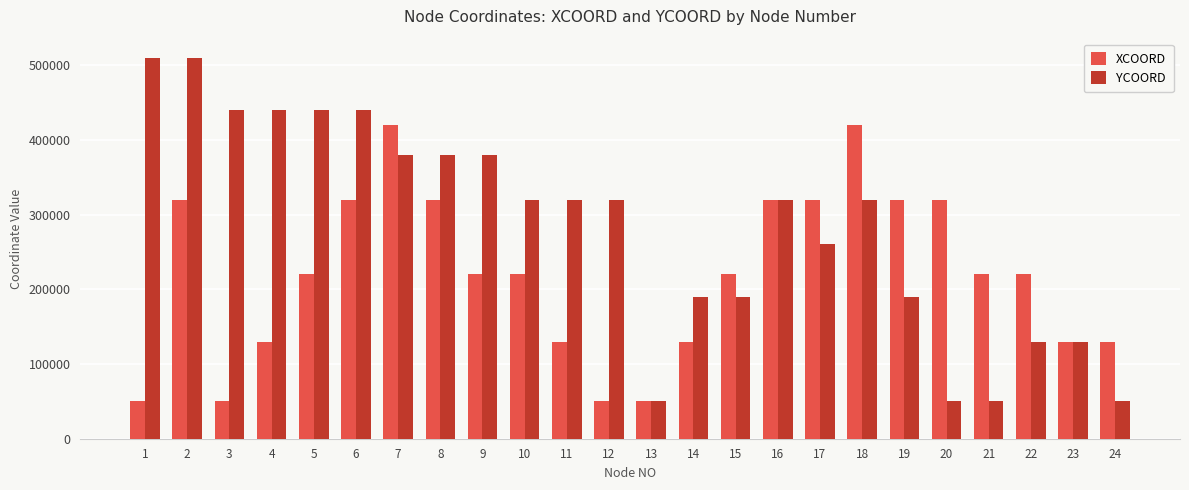

What is the difference between the highest and lowest values at 22?

90000